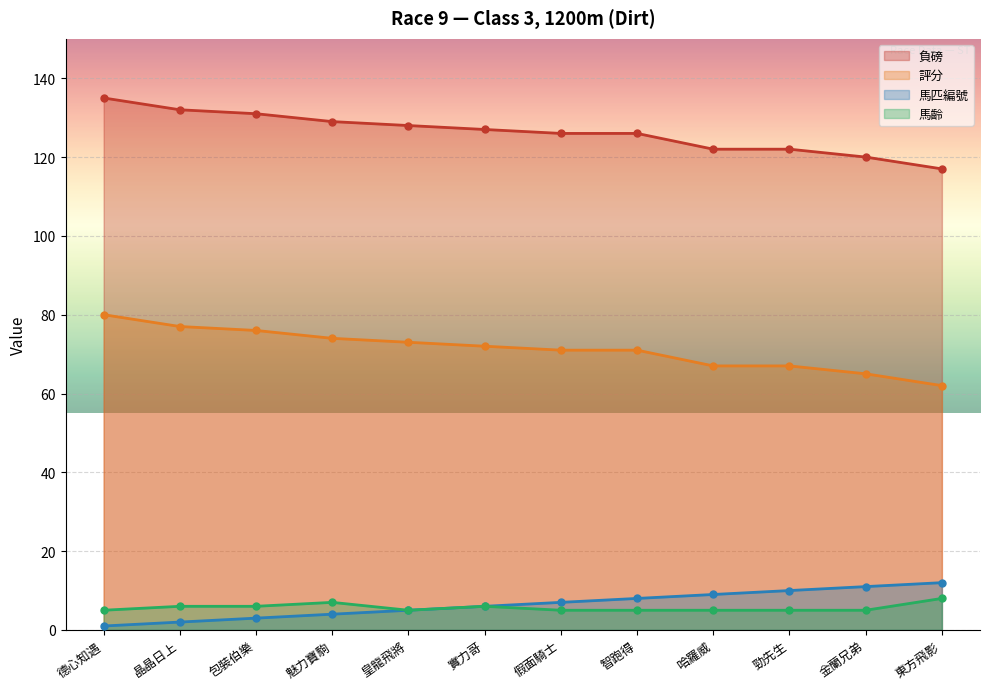

At which label does 評分 reach its peak?

德心知遇